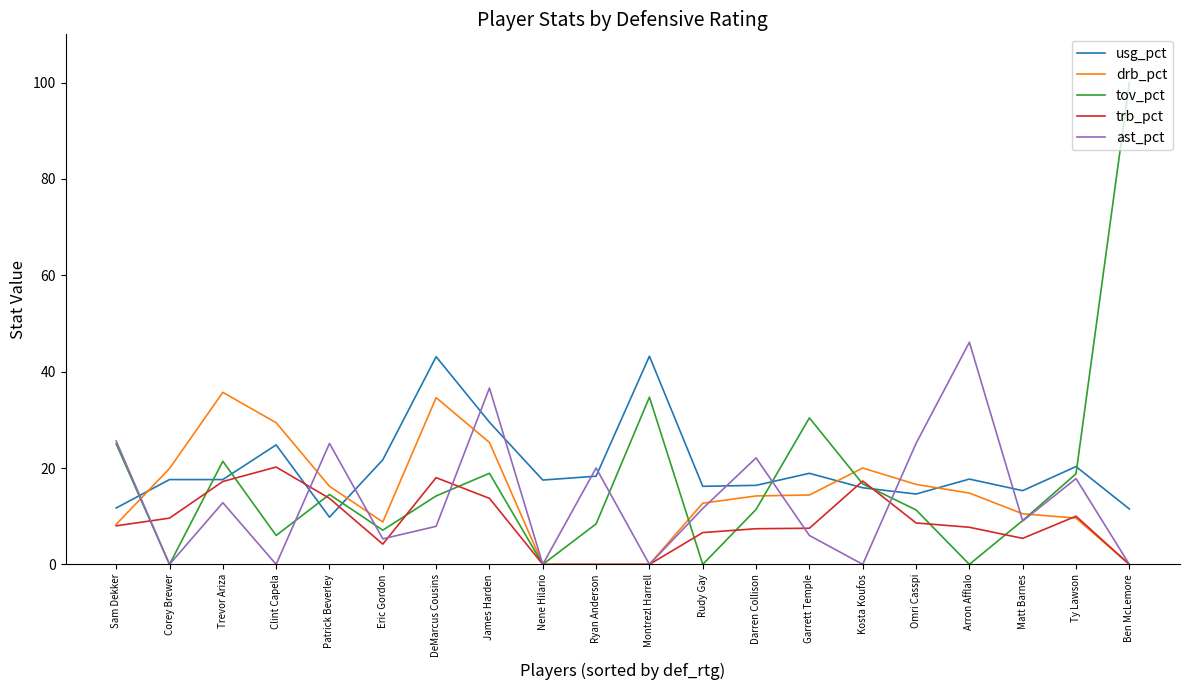

Which series has the widest spread of values?

tov_pct